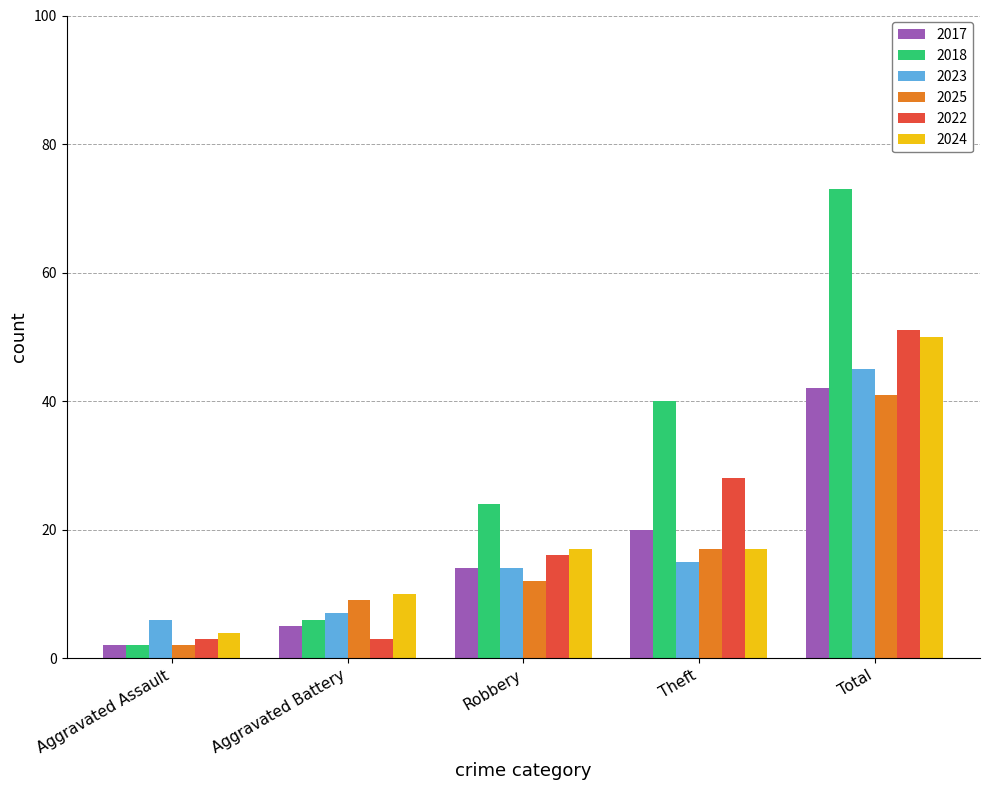

What position from the left is Robbery?

3